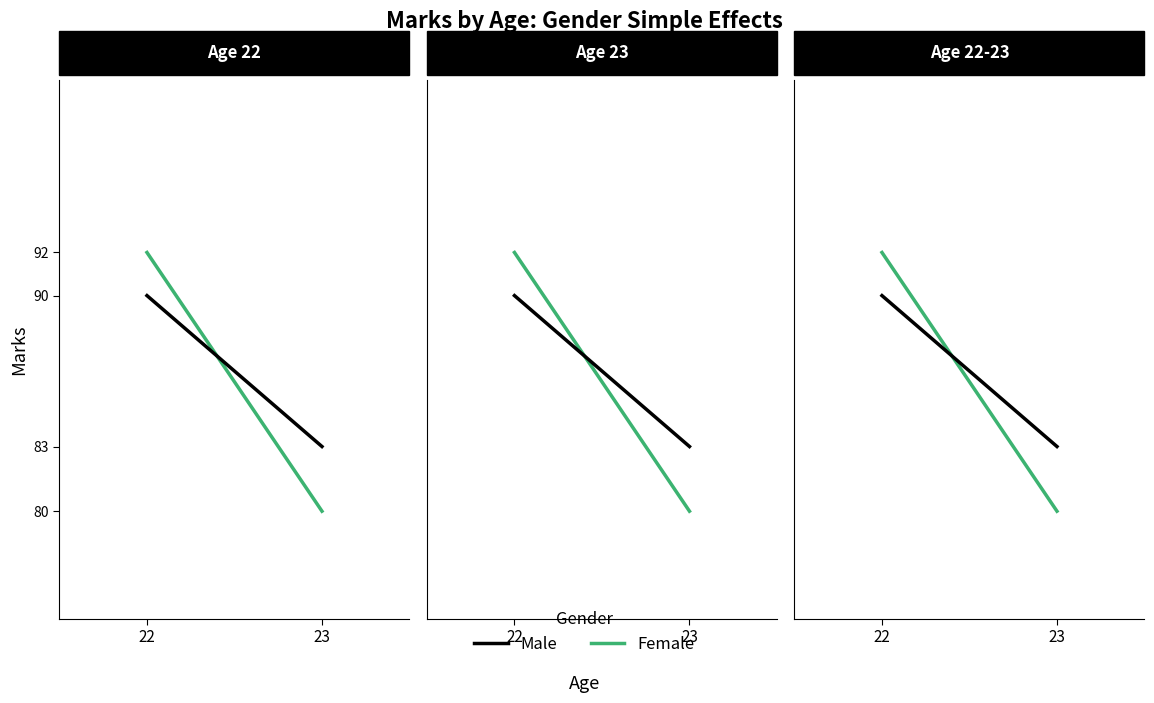

Reading left to right, transcribe all the data shown in this chart.

Female: 22=92	23=80
Male: 22=90	23=83